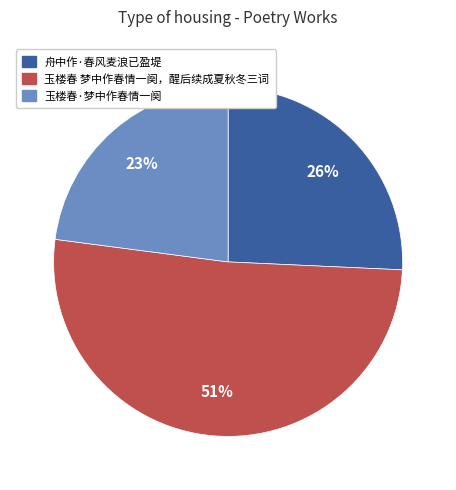

Is there a majority slice in this chart?

Yes